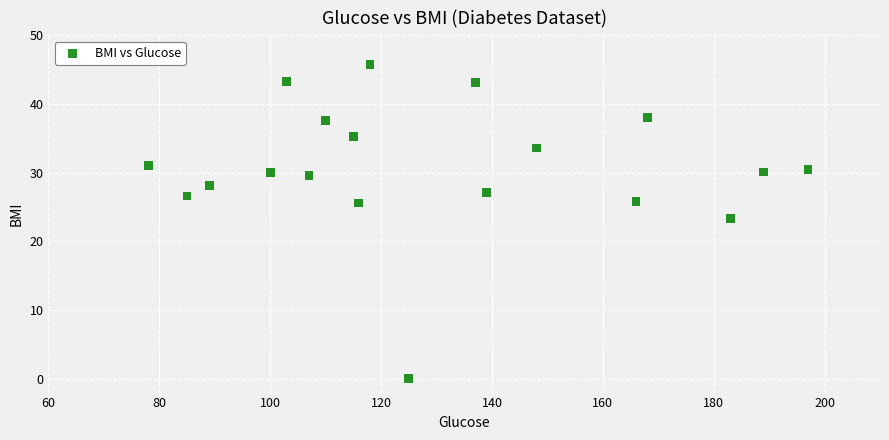

What Y value in the scatter plot is closest to 22?

23.3